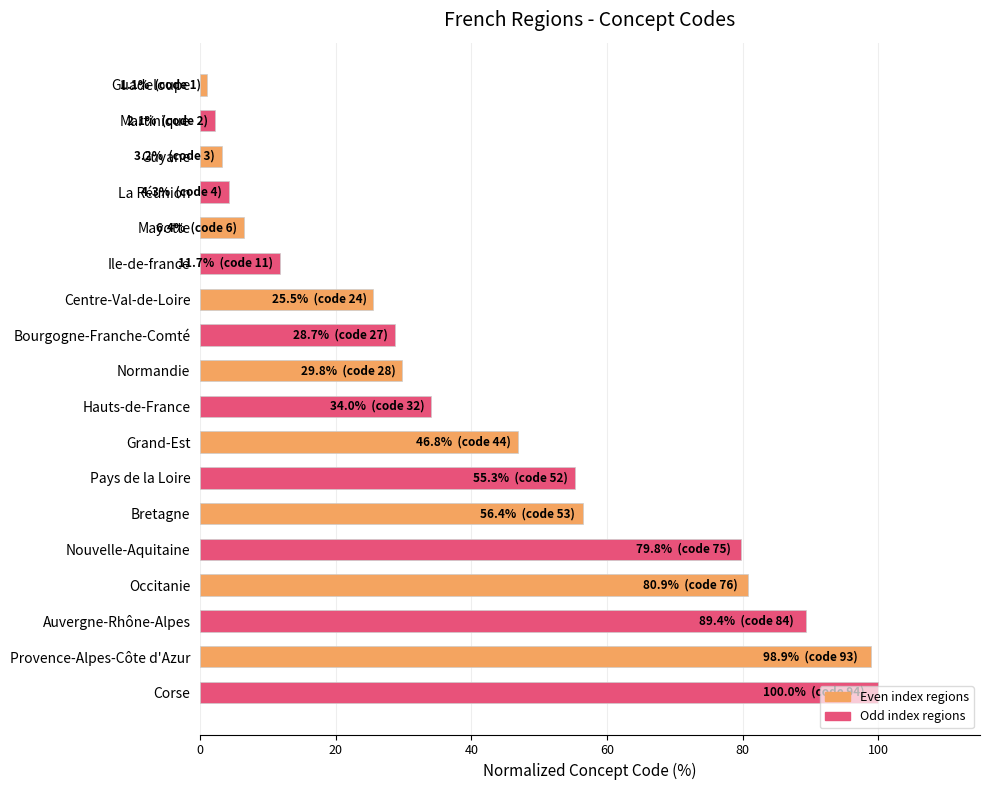

What is the average value?

41.9